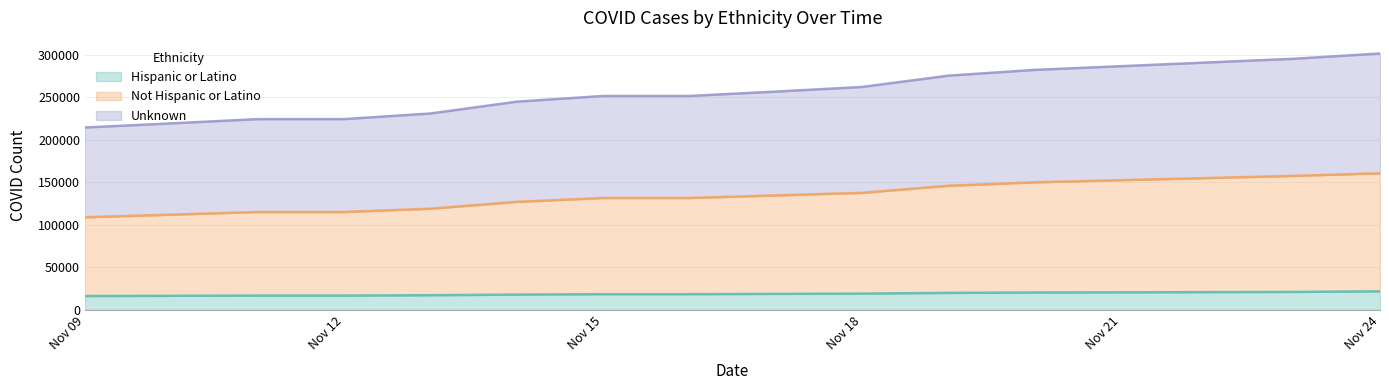

What is the value of the Unknown point at the 7th from the left?

251597